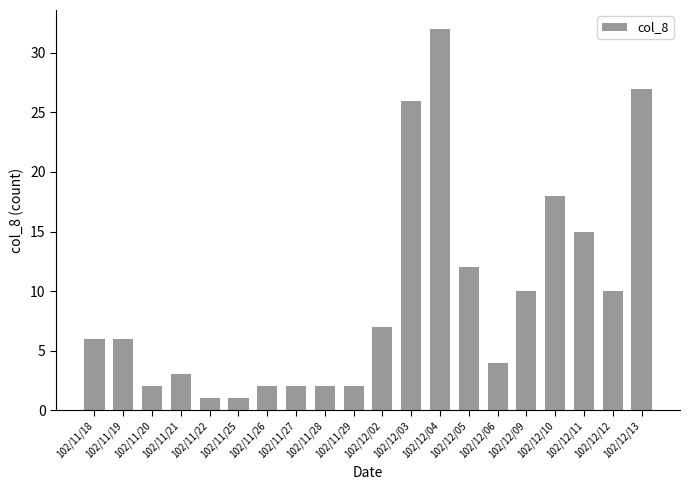

At which label is the value closest to 16?

102/12/11